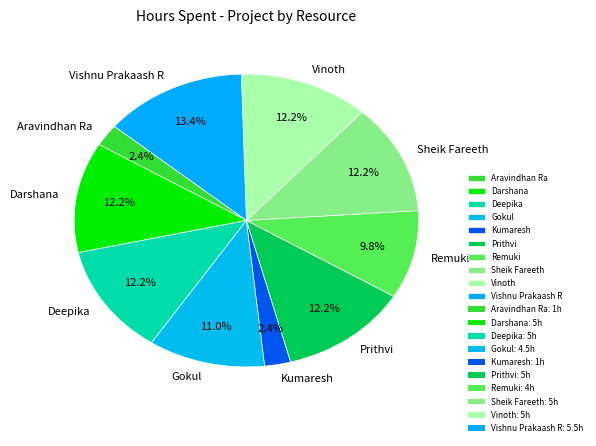

To the nearest percent, what is the difference between the Kumaresh and Remuki slice percentages?

7%